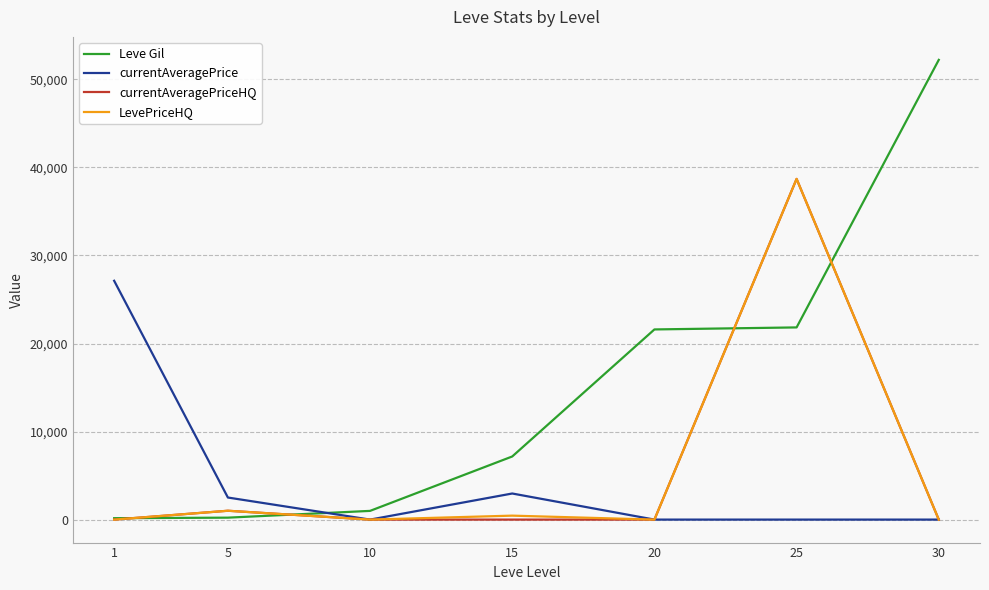

At which category does LevePriceHQ reach its first local peak?

5